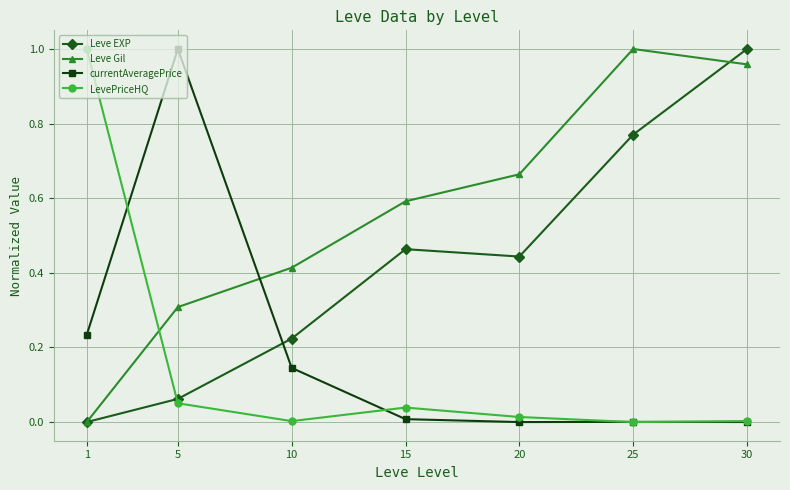

The value of LevePriceHQ at 15 is 0.0. True or false?

True